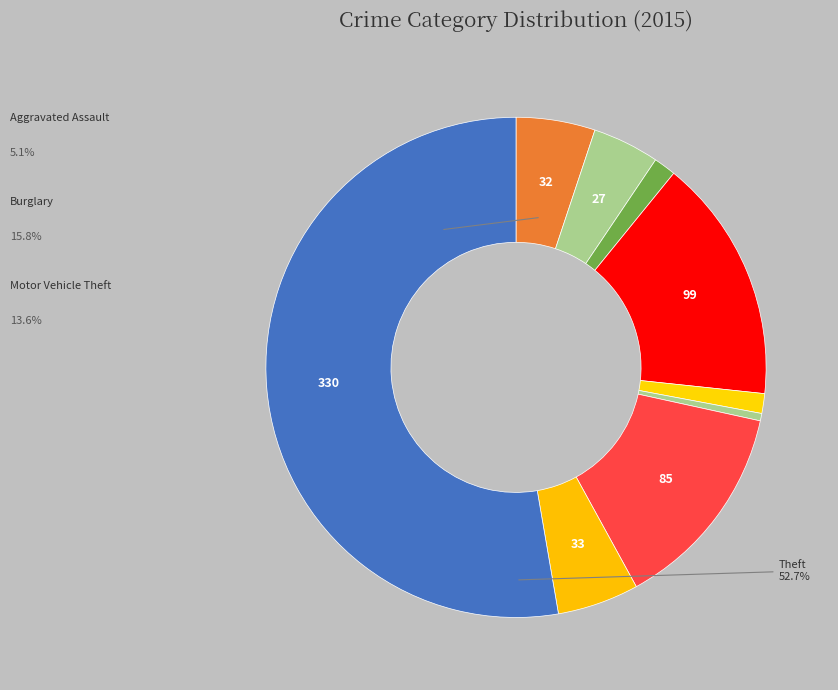

Count the number of slices in the pie.

9